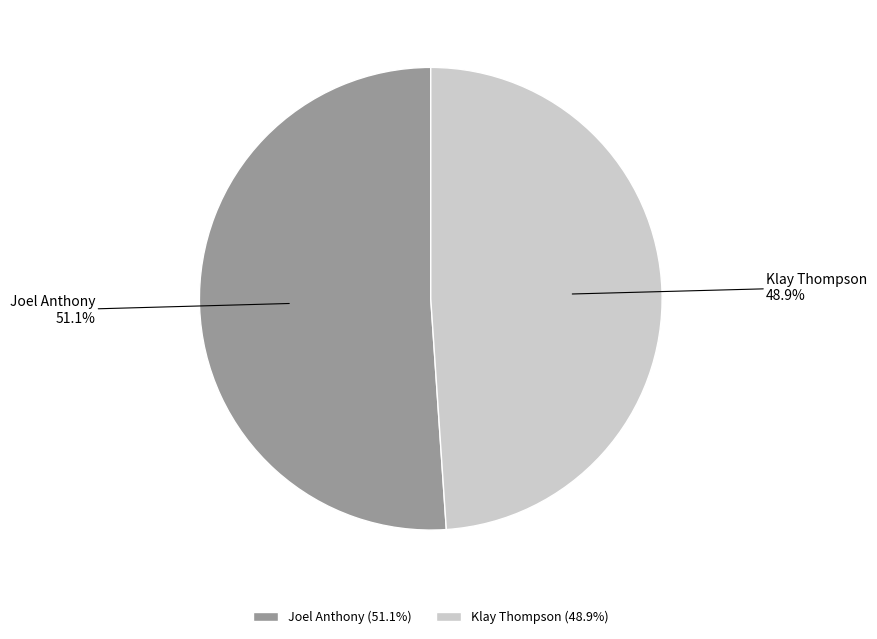

Does any single category account for the majority?

Yes